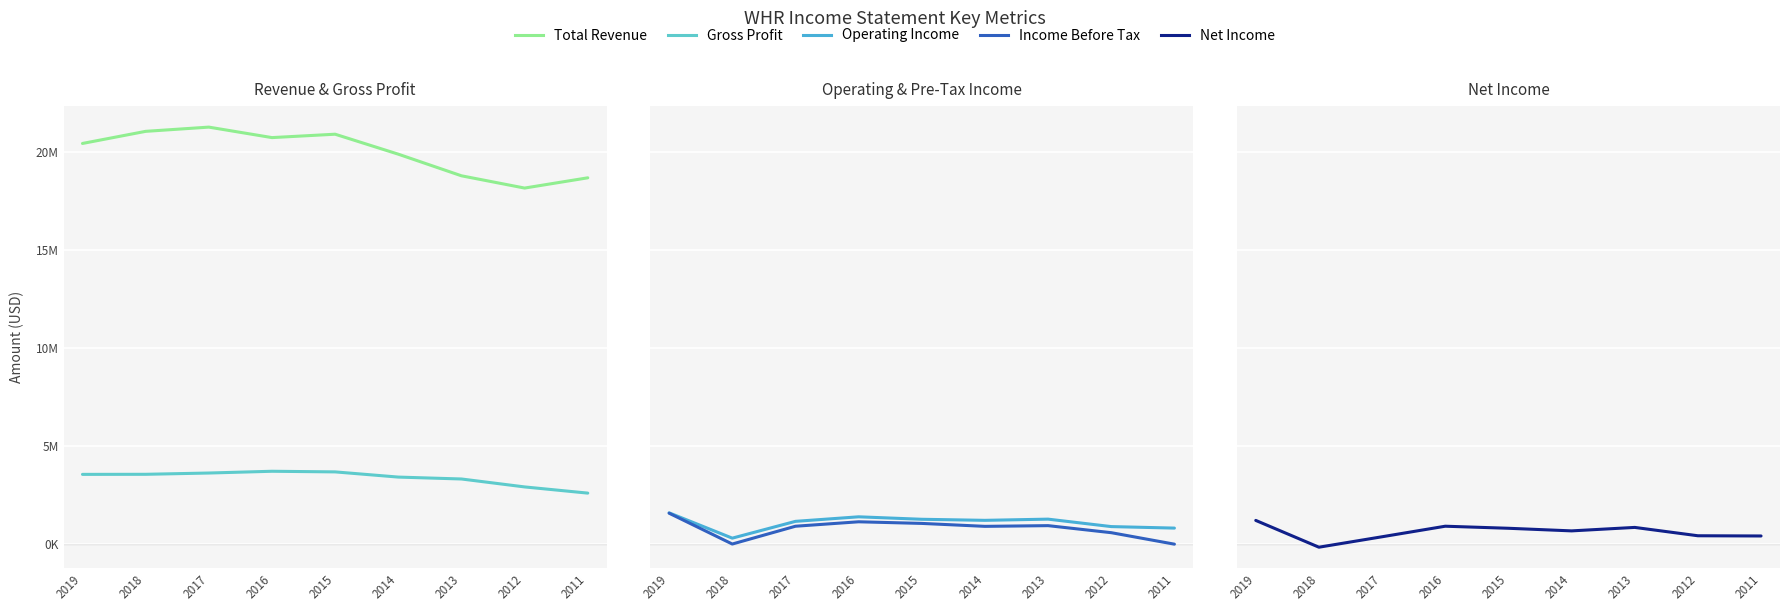

What is the difference between the maximum and minimum values in the Operating Income series?

1292000